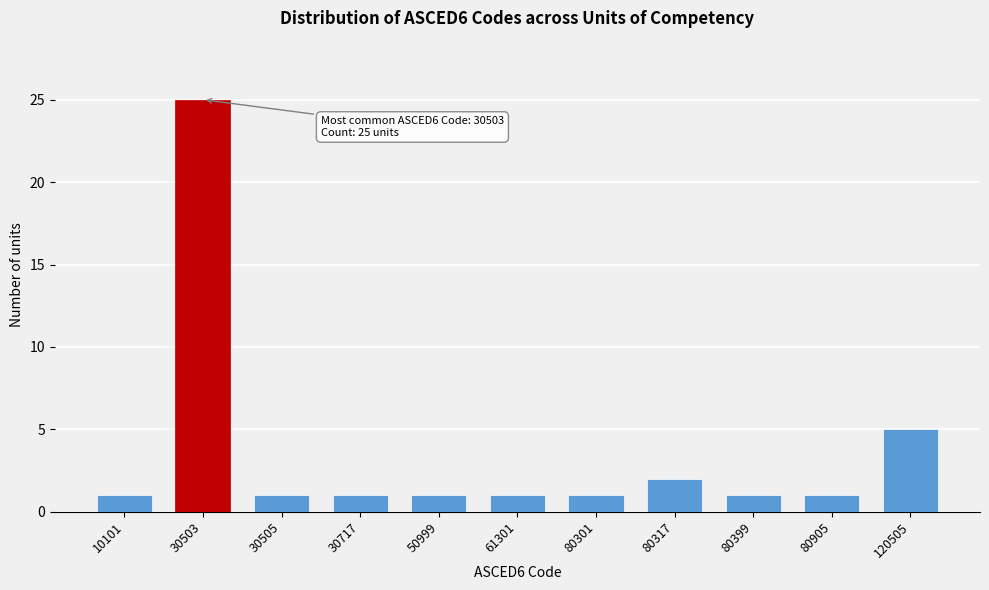

Reading right to left, transcribe all the data shown in this chart.

120505=5	80905=1	80399=1	80317=2	80301=1	61301=1	50999=1	30717=1	30505=1	30503=25	10101=1